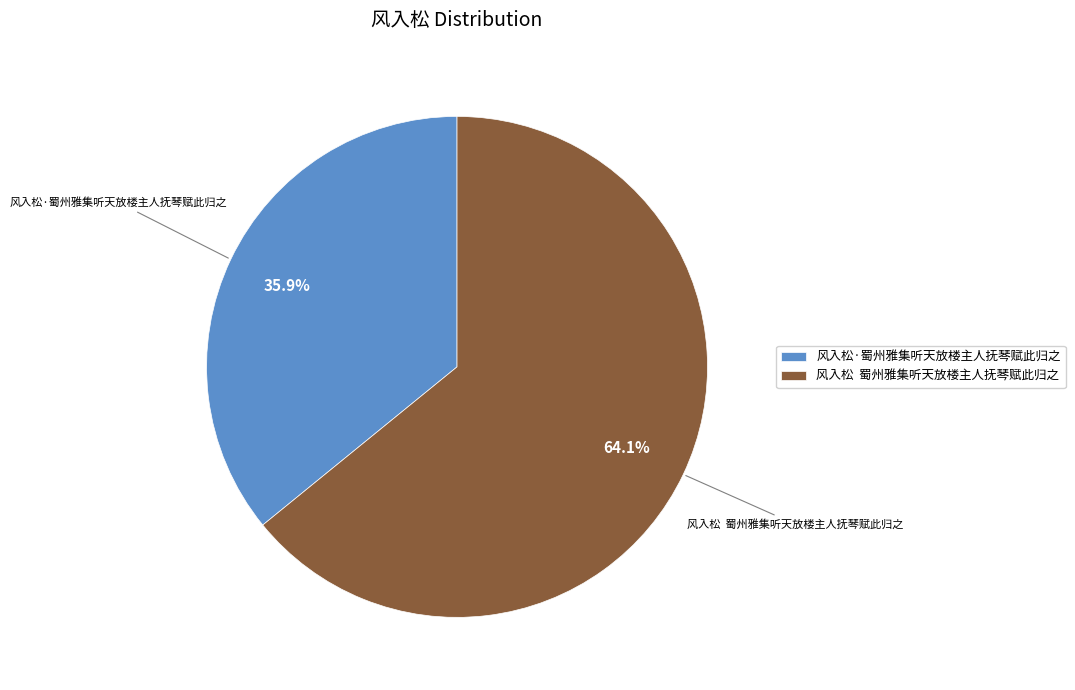

Does any single category account for the majority?

Yes